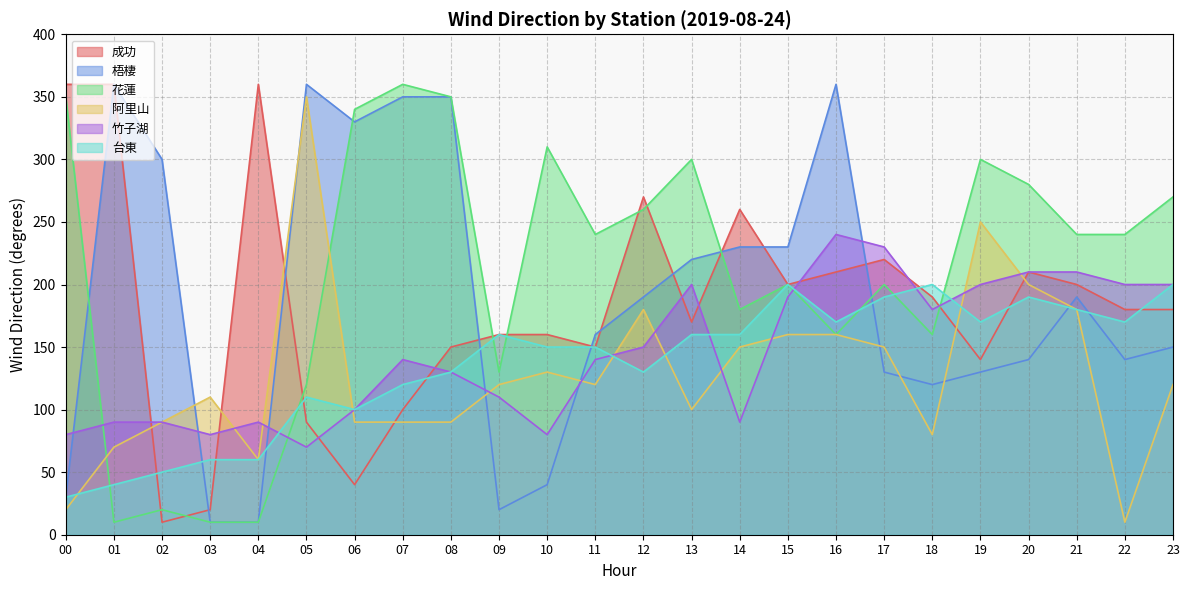

Where do 竹子湖 and 梧棲 first cross each other?

00 and 01